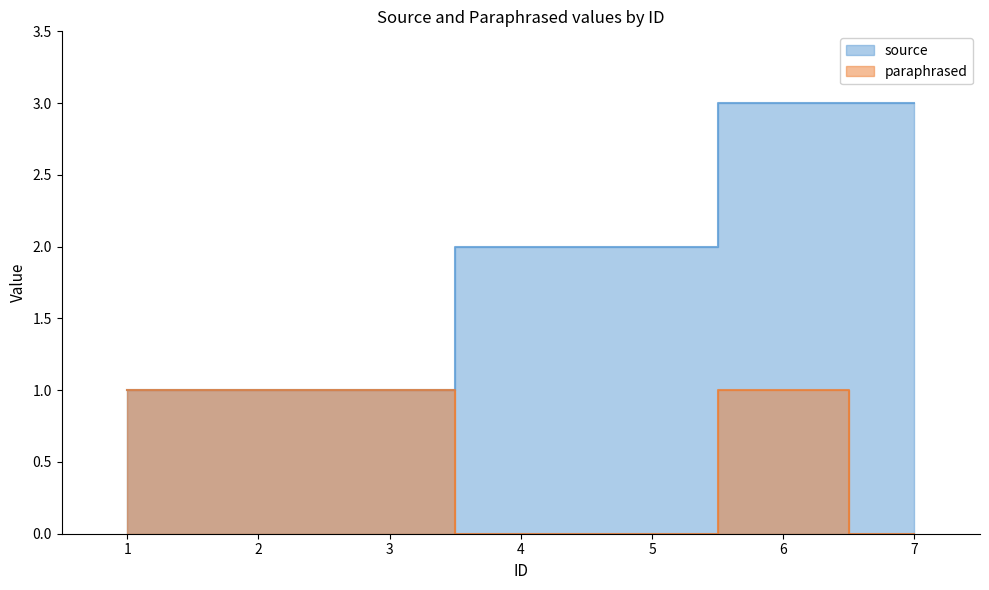

How many lines are shown in the chart?

2